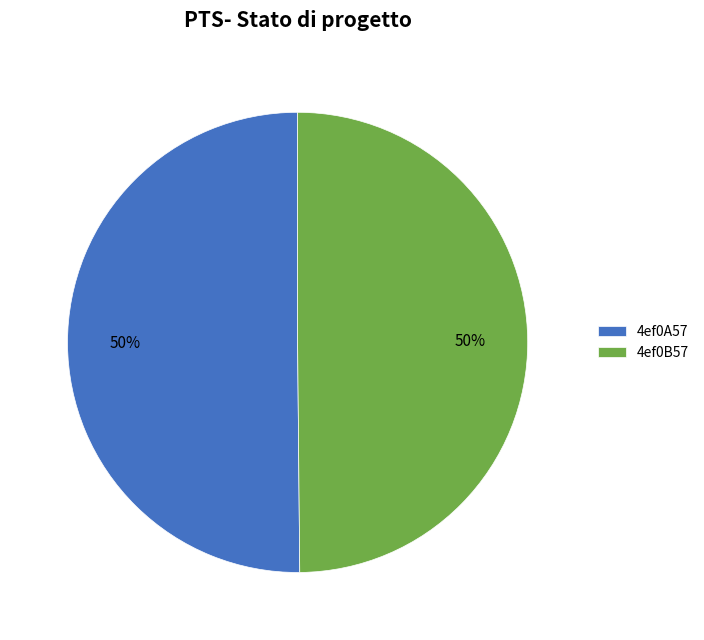

The 4ef0B57 slice represents 50% of the pie. True or false?

True